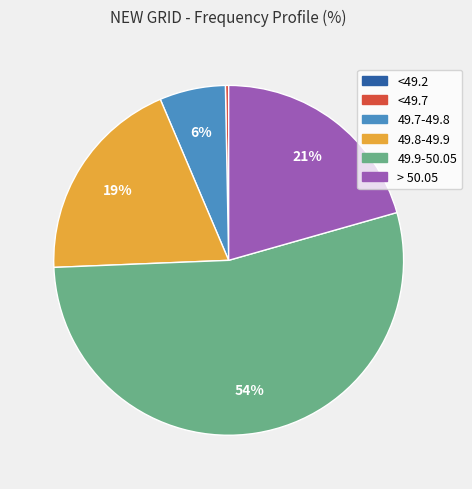

To the nearest percent, what is the combined percentage of > 50.05 and <49.7?

21%